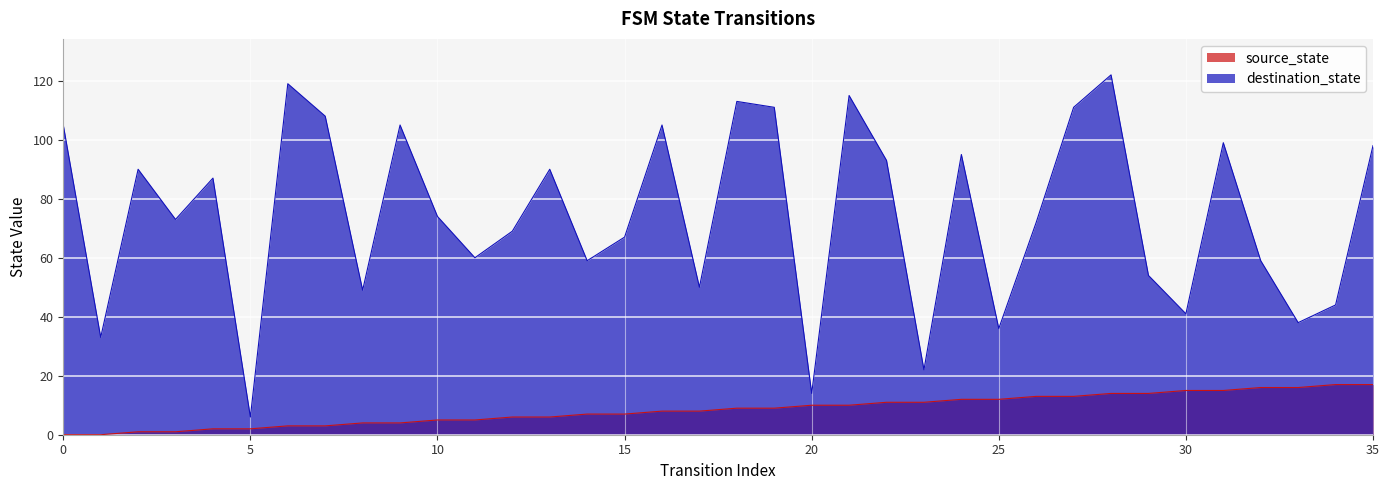

At how many categories does at least one series exceed 25?

33